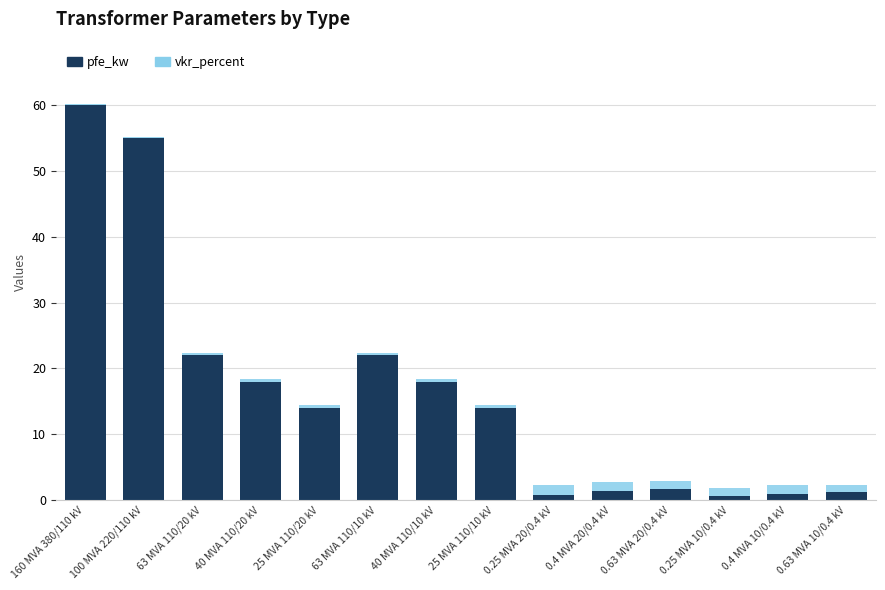

At which label does pfe_kw reach its peak?

160 MVA 380/110 kV